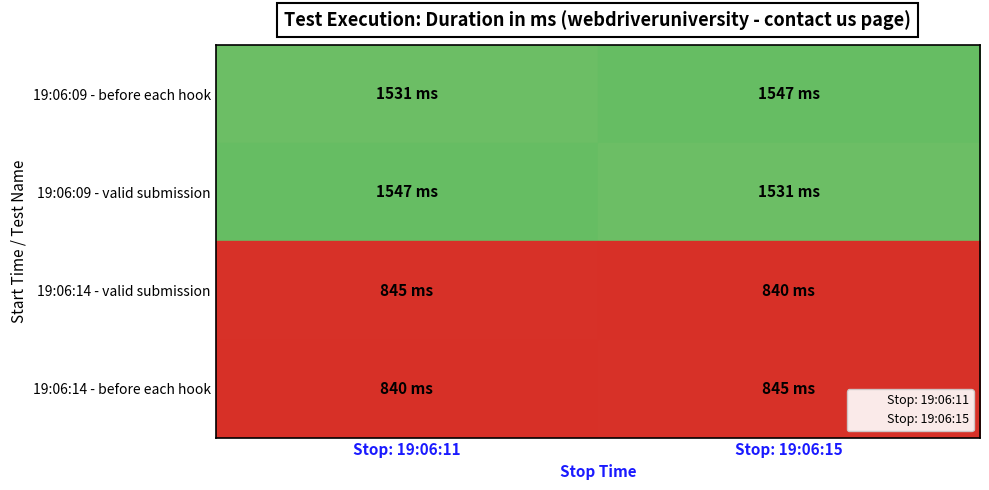

At how many categories does at least one series exceed 928?

2